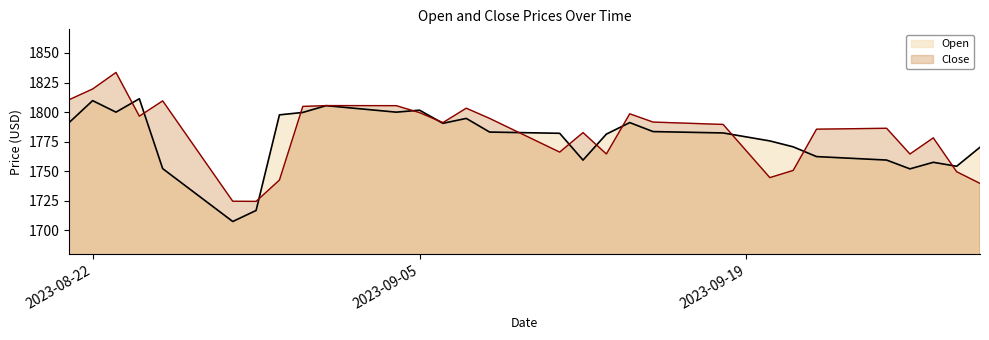

What is the sum of all Open values?

71038.9